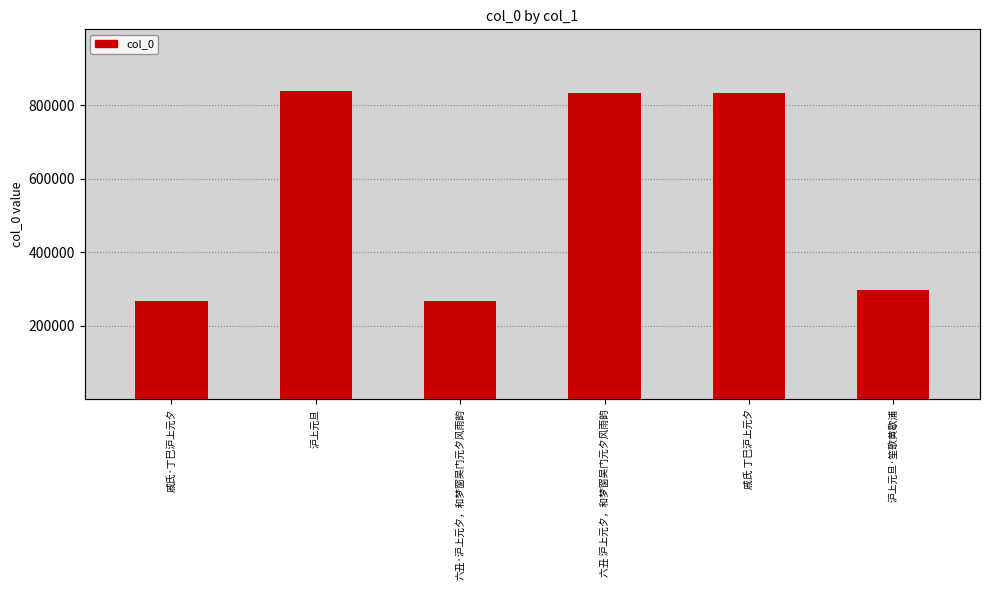

The value at 沪上元旦 is 1145999. True or false?

False